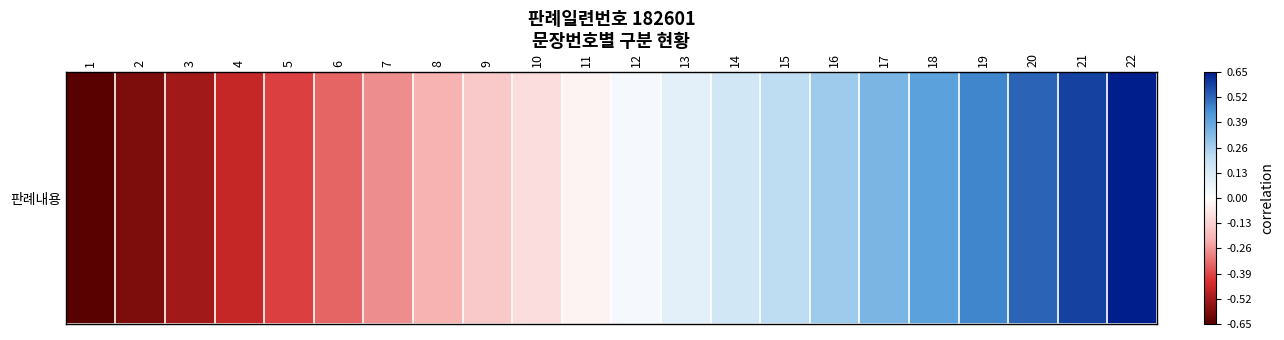

Reading left to right, transcribe all the data shown in this chart.

1=-0.7	2=-0.6	3=-0.5	4=-0.5	5=-0.4	6=-0.3	7=-0.3	8=-0.2	9=-0.2	10=-0.1	11=-0.0	12=0.0	13=0.1	14=0.2	15=0.2	16=0.3	17=0.3	18=0.4	19=0.5	20=0.5	21=0.6	22=0.7